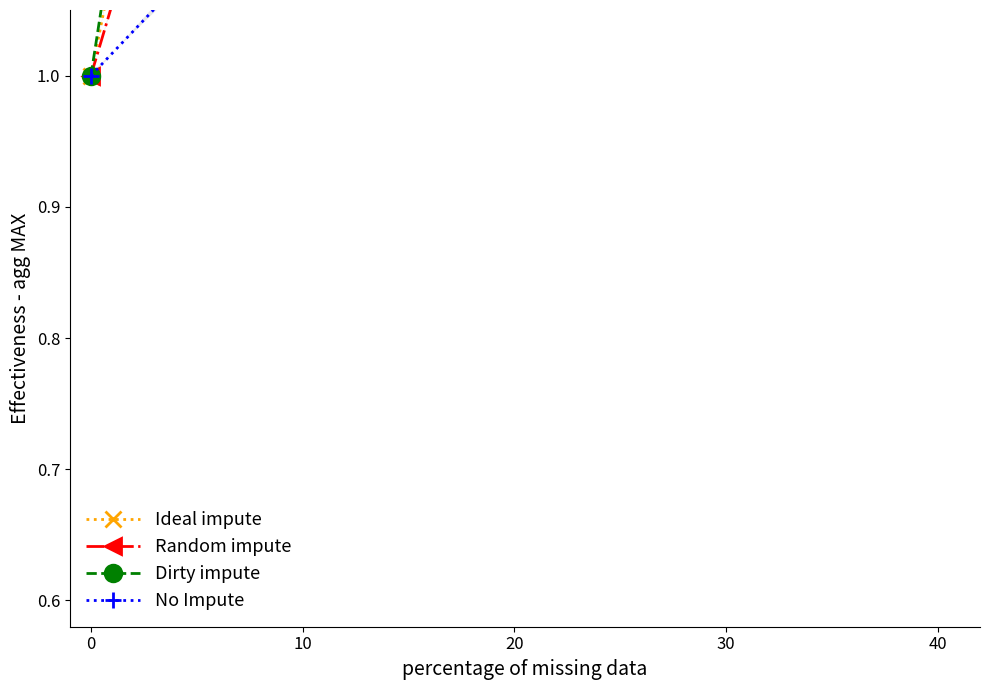

Reading right to left, list all the values displayed in this chart.

Ideal impute: 40=3.4	30=3.0	20=2.5	10=1.8	0=1.0
Random impute: 40=2.8	30=2.5	20=2.1	10=1.5	0=1.0
Dirty impute: 40=3.6	30=3.4	20=2.5	10=2.0	0=1.0
No Impute: 40=2.2	30=1.9	20=1.5	10=1.2	0=1.0